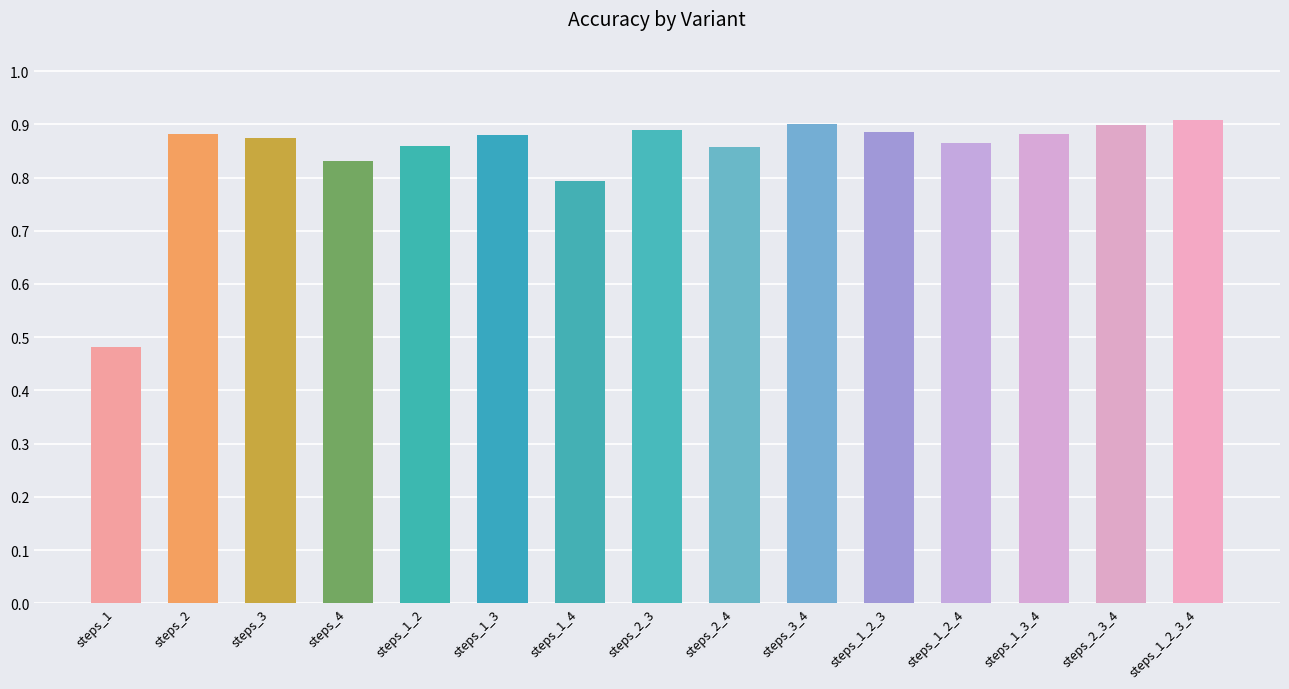

Count the values in the range 0 to 1.

15